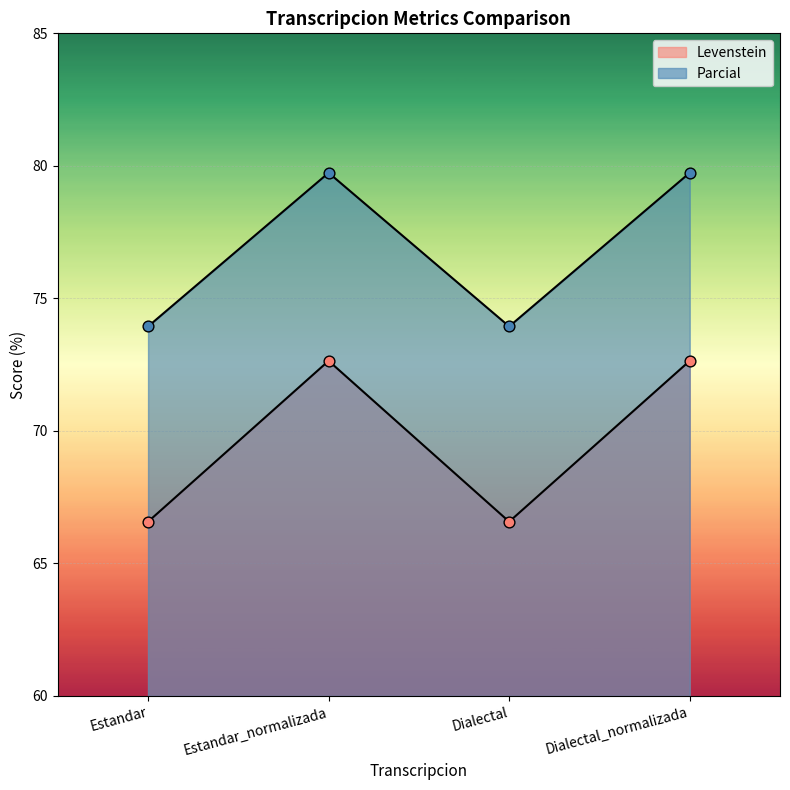

Which series has the largest total across all categories?

Parcial